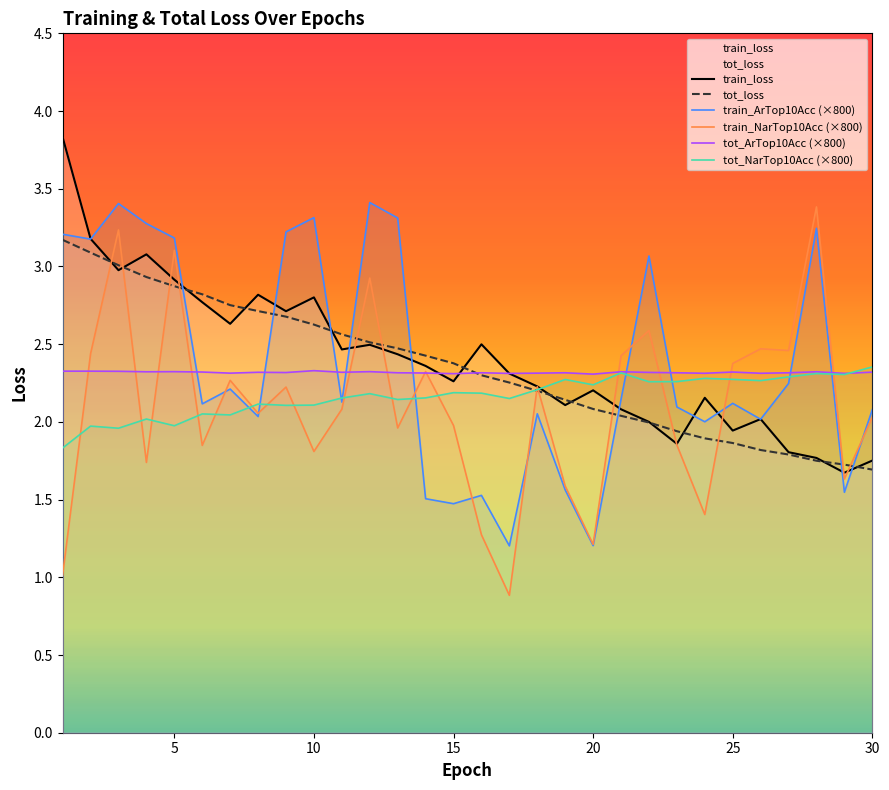

Rank the categories by tot_loss value from lowest to highest.

30, 29, 28, 27, 26, 25, 24, 23, 22, 21, 20, 19, 18, 17, 16, 15, 14, 13, 12, 11, 10, 9, 8, 7, 6, 5, 4, 3, 2, 1